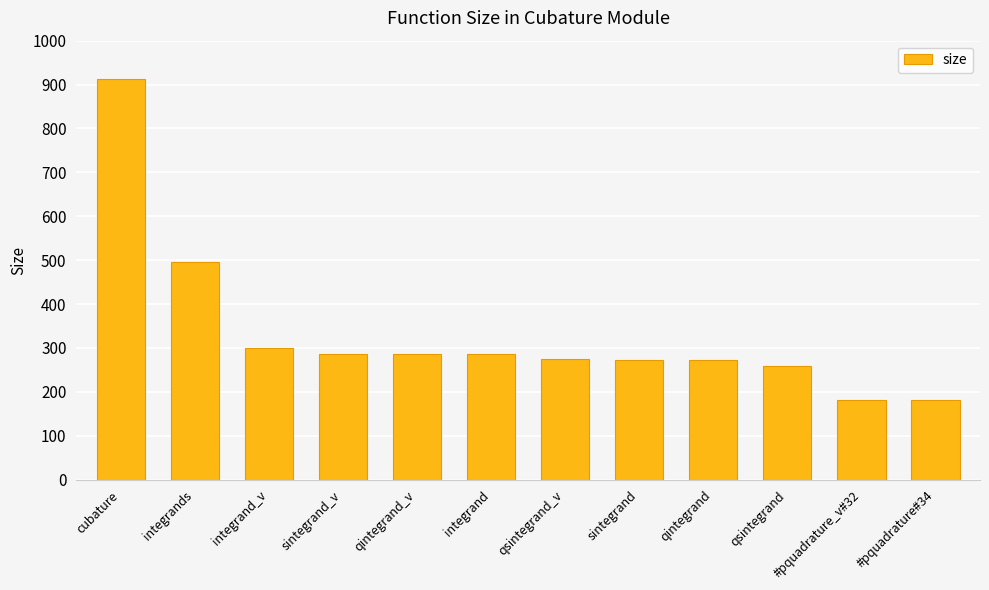

What is the maximum value shown in the chart?

912